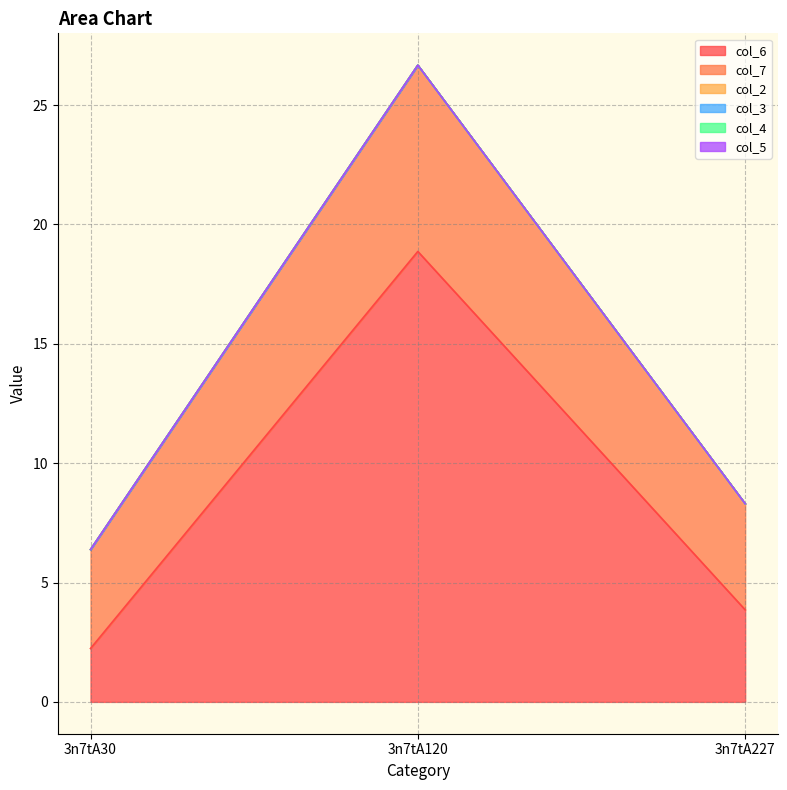

Which category has the highest value in the col_3 series?

3n7tA30